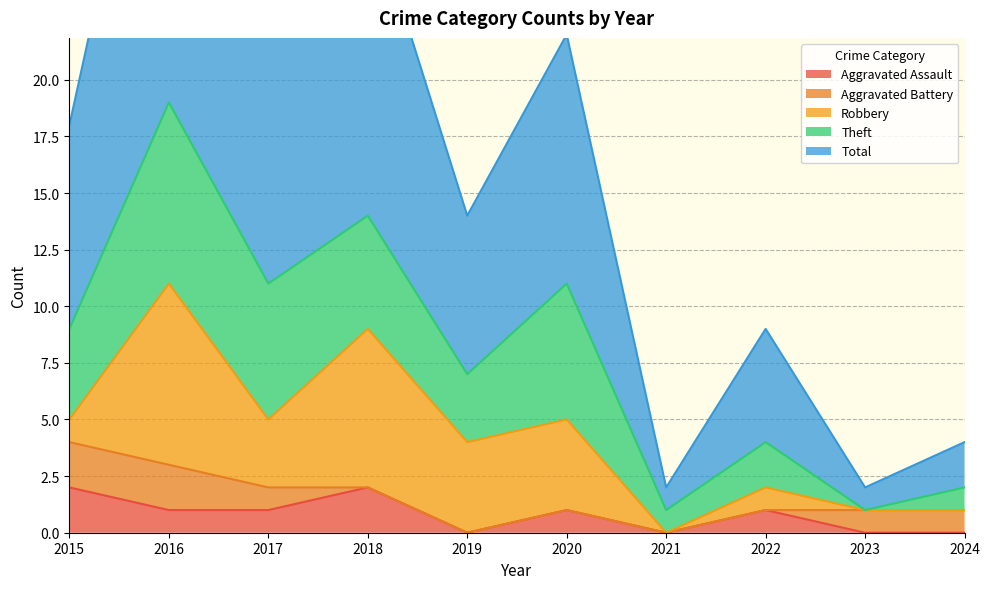

The Total series shows 5 at 2019. True or false?

False